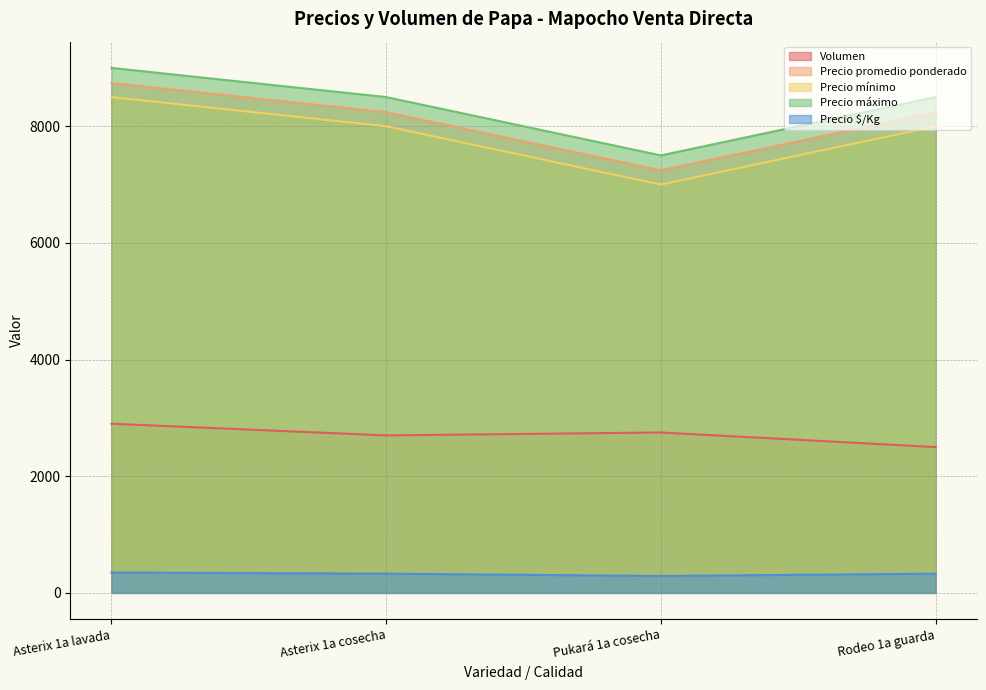

Reading right to left, transcribe all the data shown in this chart.

Volumen: 2500	2750	2700	2900
Precio promedio ponderado: 8240	7245	8241	8741
Precio mínimo: 8000	7000	8000	8500
Precio máximo: 8500	7500	8500	9000
Precio $/Kg: 330	290	330	350